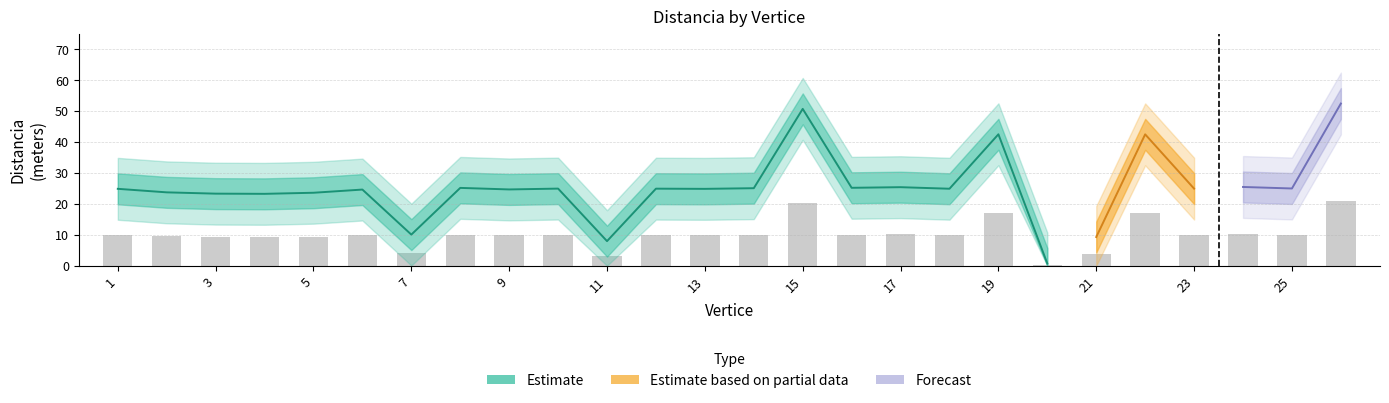

What is the average value of the Distancia series?

25.4